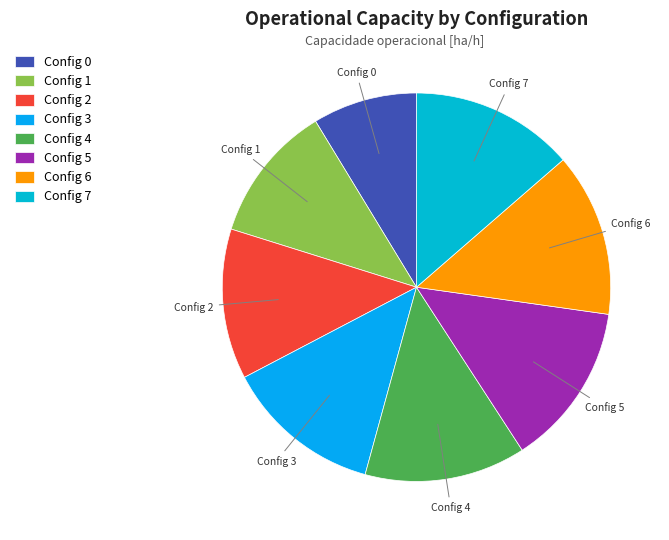

True or false: Config 7 accounts for 14% of the total.

True